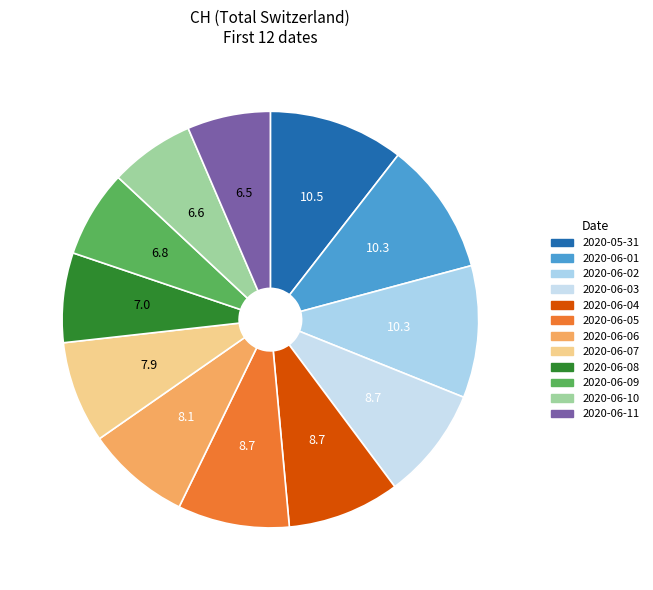

How many segments does this pie chart have?

12